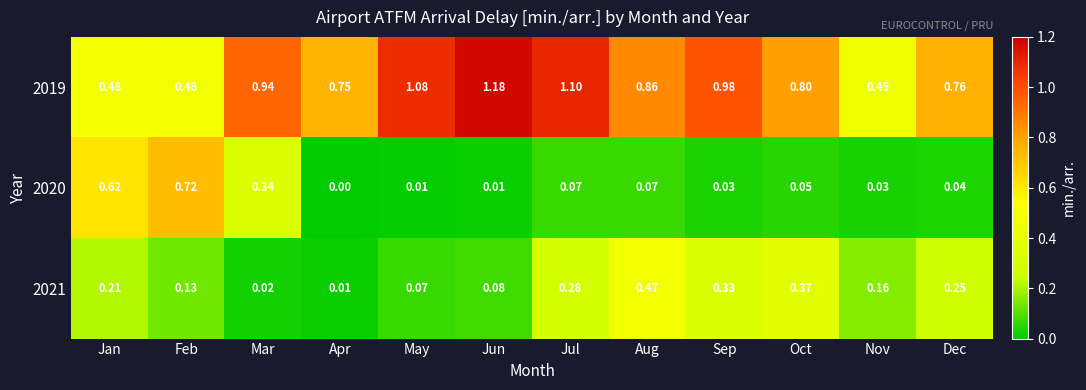

Where is 2020 nearest to the value 0?

Apr